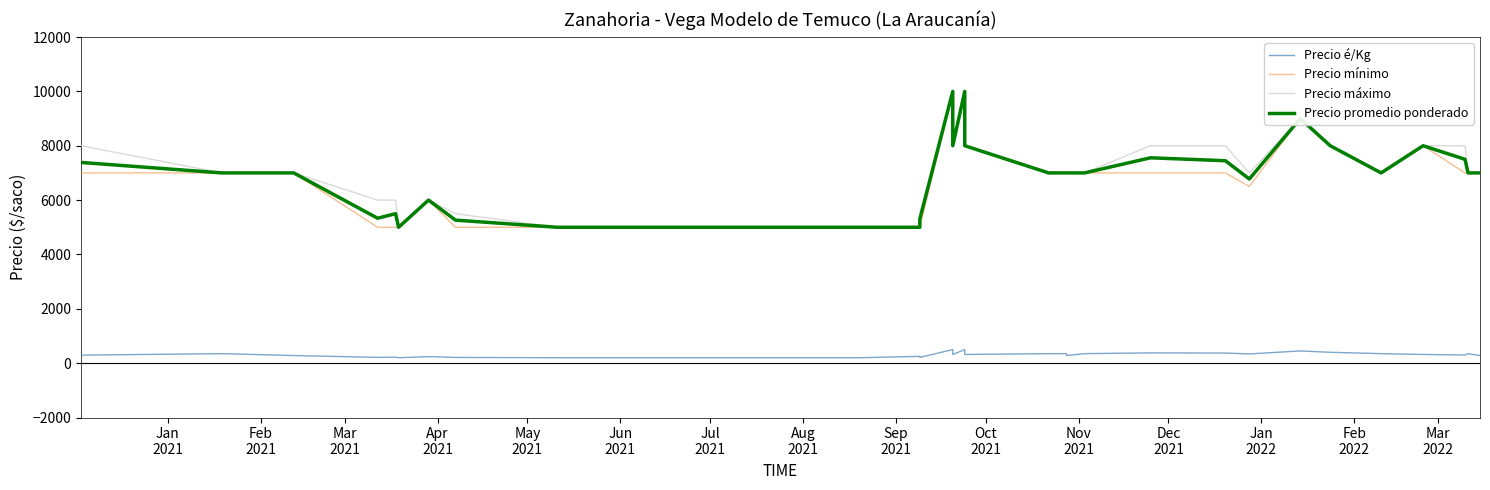

True or false: Precio máximo and Precio mínimo intersect in this chart.

False